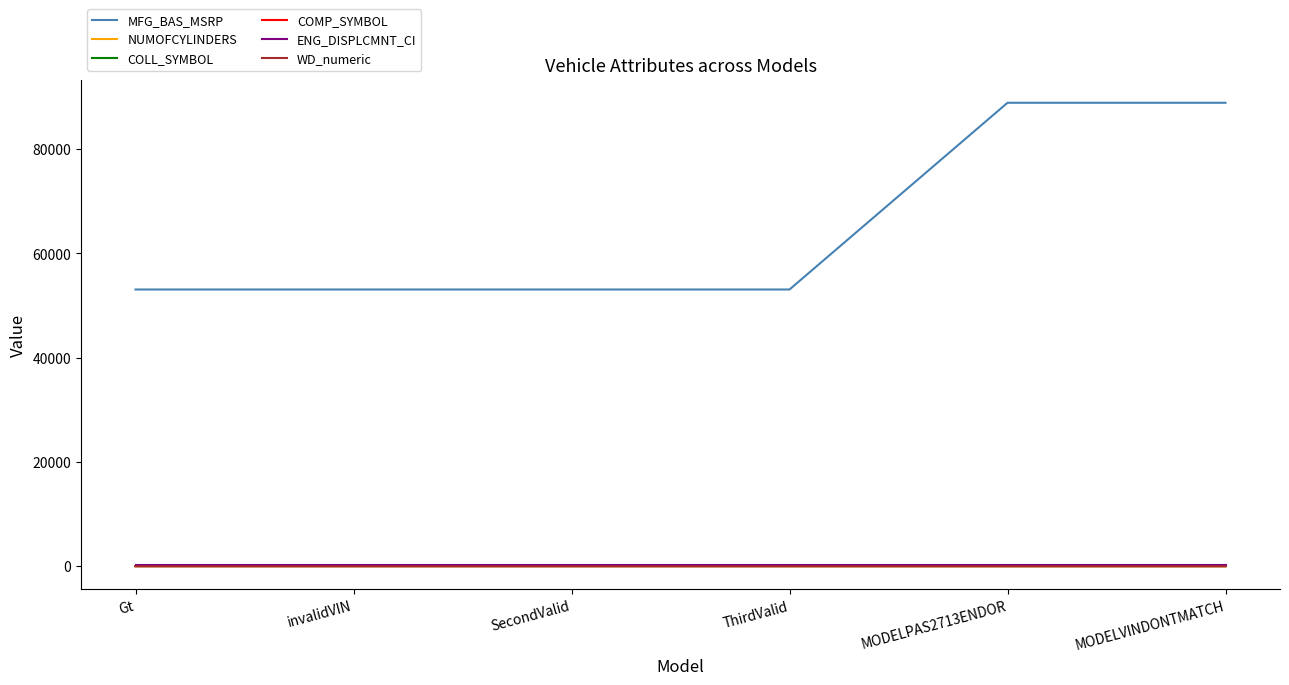

Which series has the widest spread of values?

MFG_BAS_MSRP